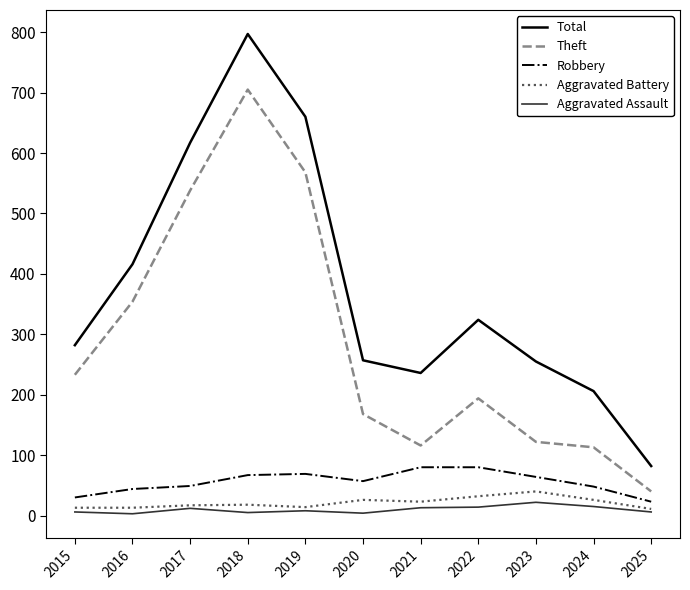

True or false: Aggravated Assault and Robbery intersect in this chart.

False